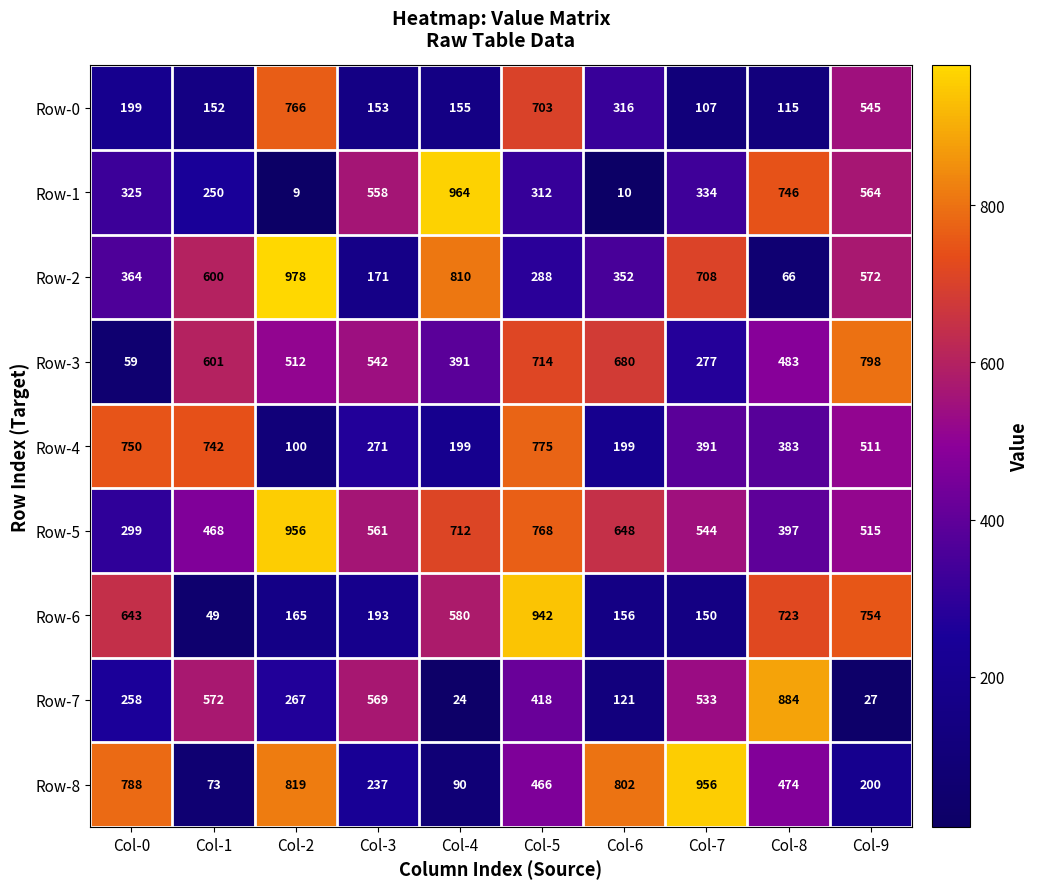

At which label is Row-6 closest to 495?

Col-4